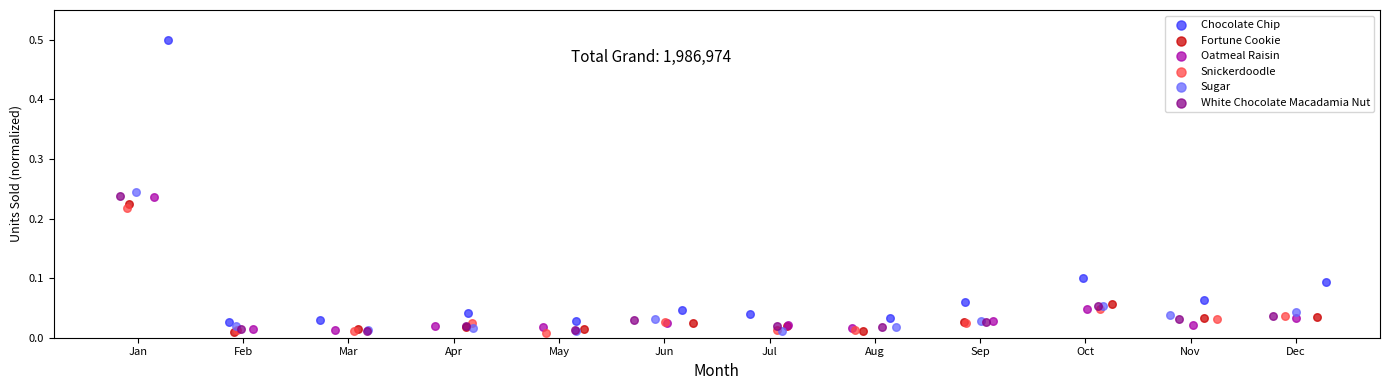

Which series reaches the maximum Y coordinate?

Chocolate Chip